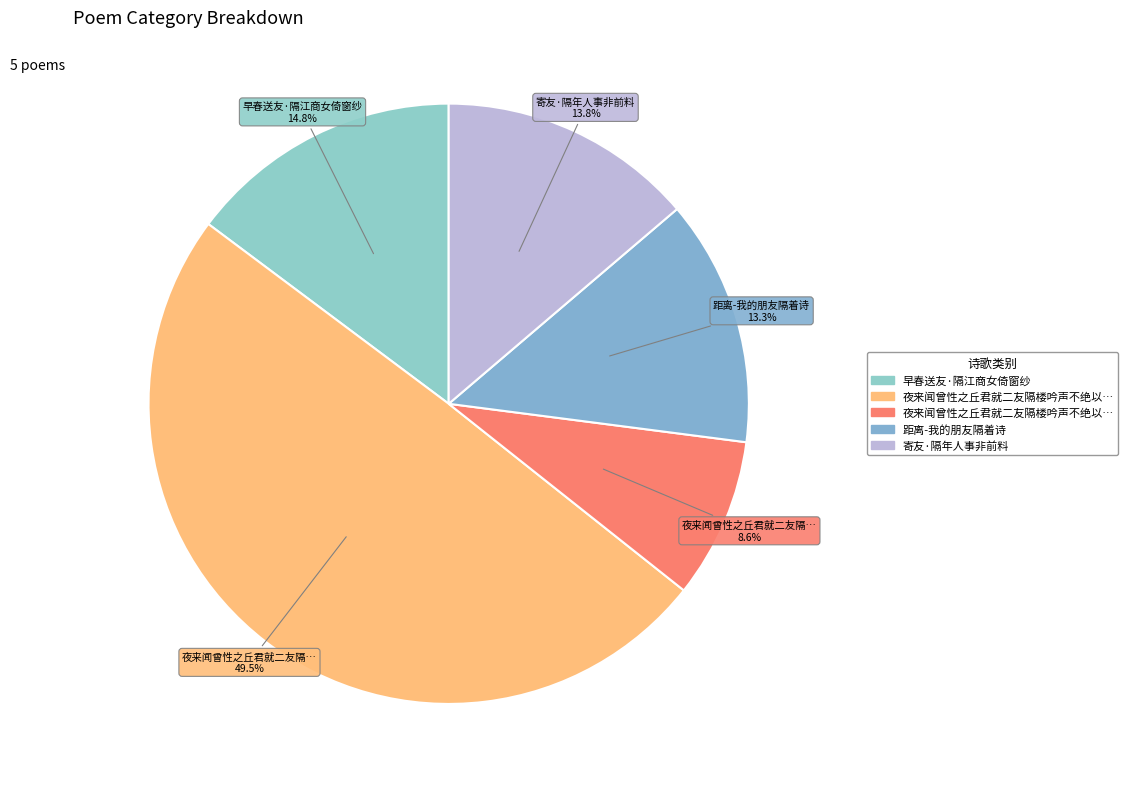

How many slices are in this pie chart?

5